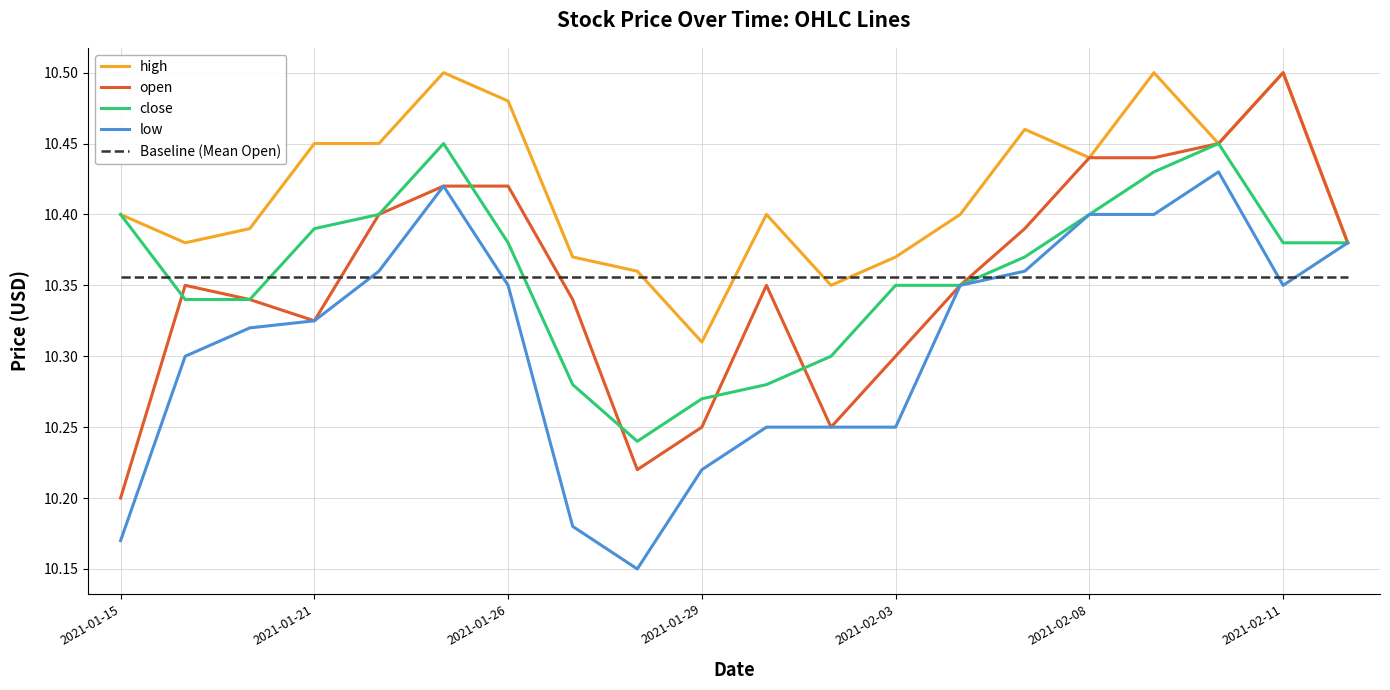

Which series has the widest spread of values?

open